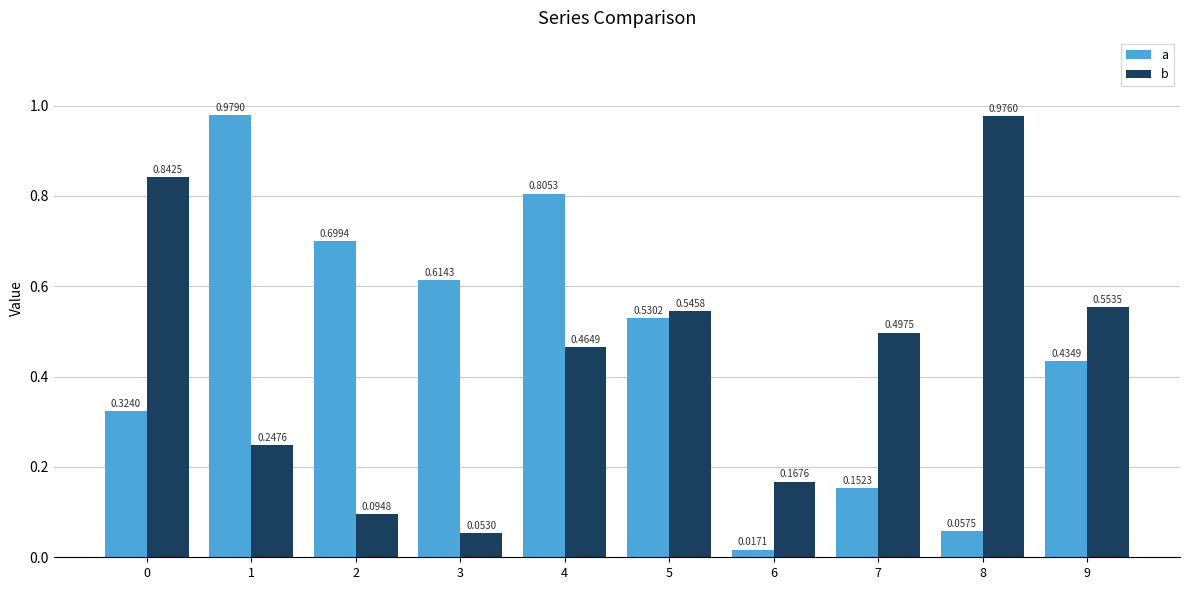

Rank the series by their maximum value, from lowest to highest.

b, a